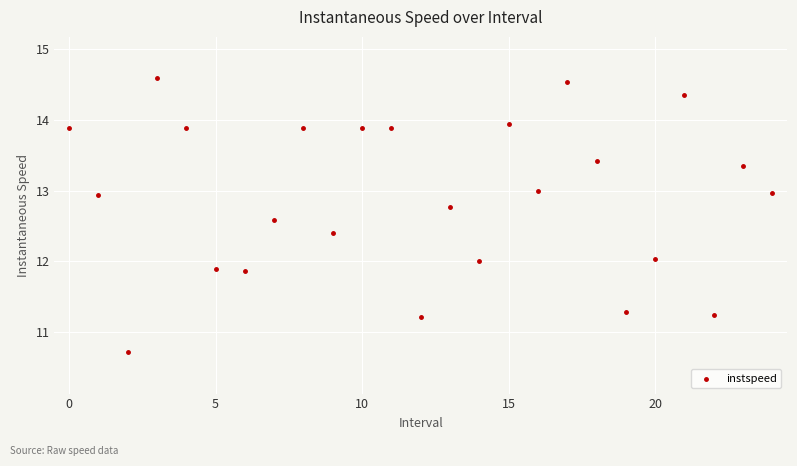

What is the range of Y values (max minus min)?

3.9